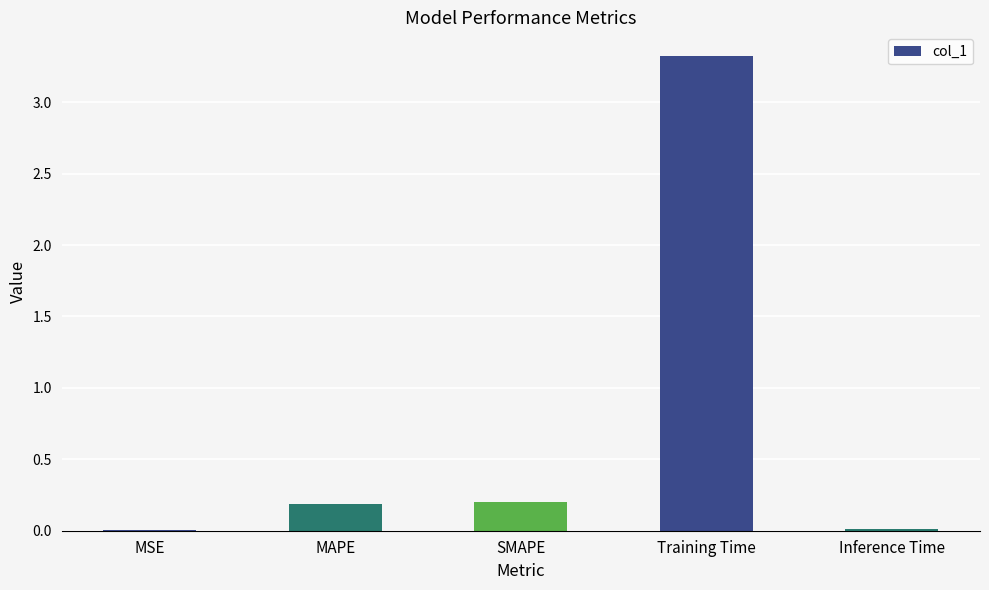

Are the bars horizontal?

No